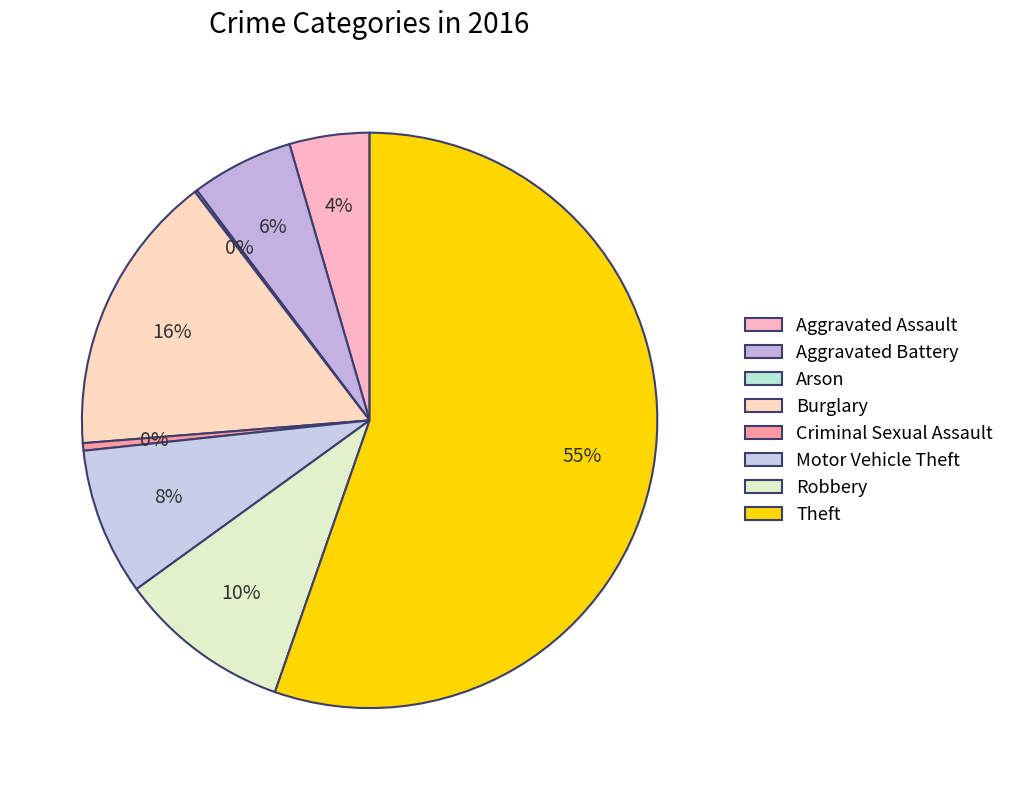

Combined, what portion of the pie is Motor Vehicle Theft and Robbery?

18.0%